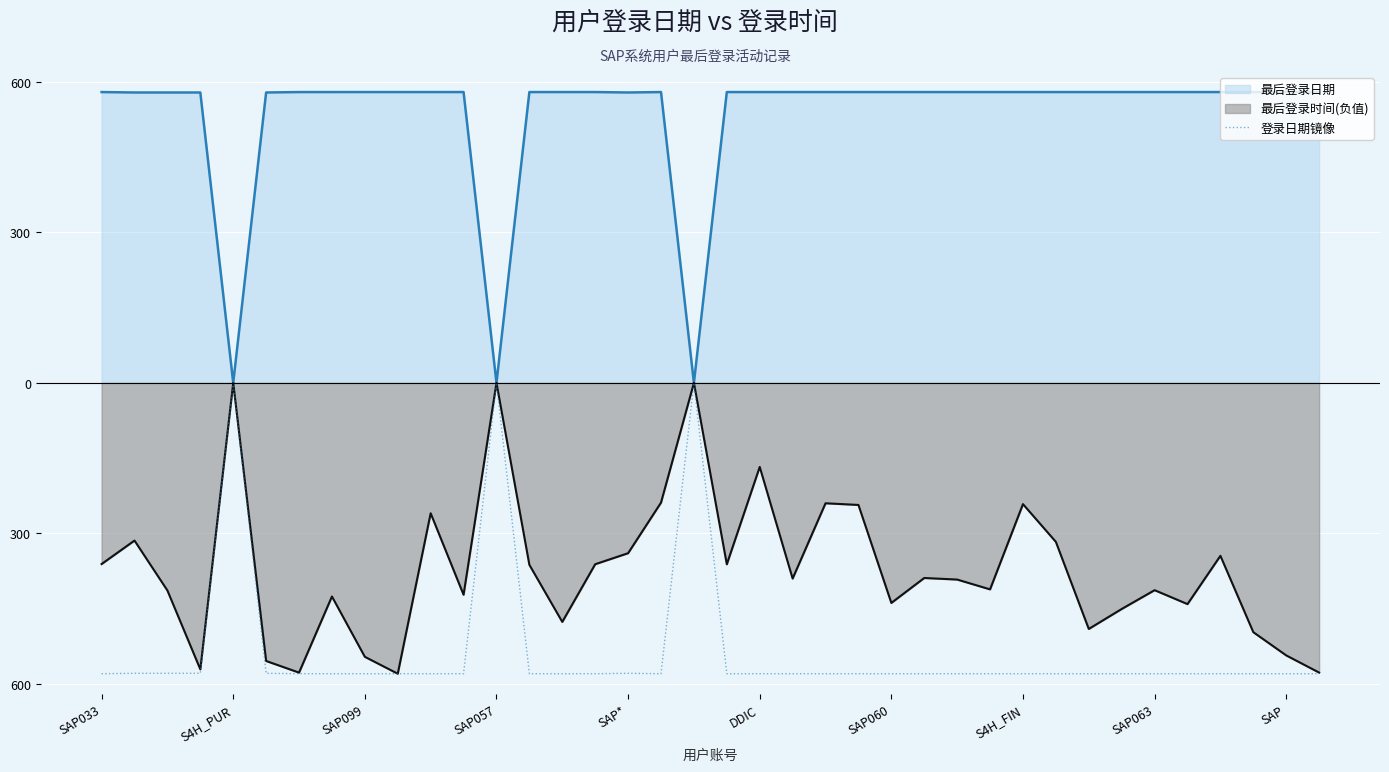

What are all the series names shown in the legend?

最后登录日期, 最后登录时间(负值), 登录日期镜像